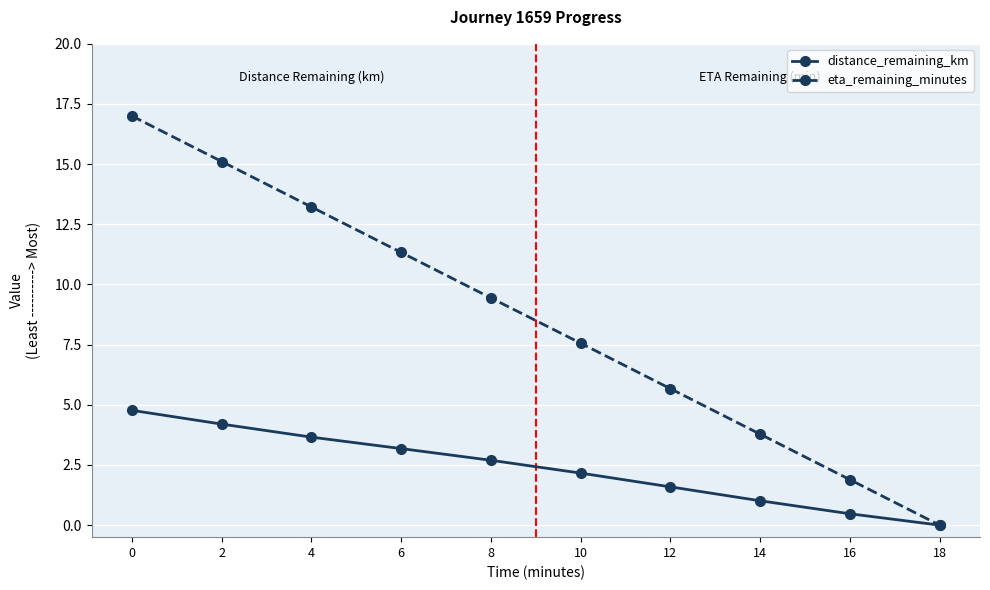

What is the spread (max minus min) of values at 4?

9.6